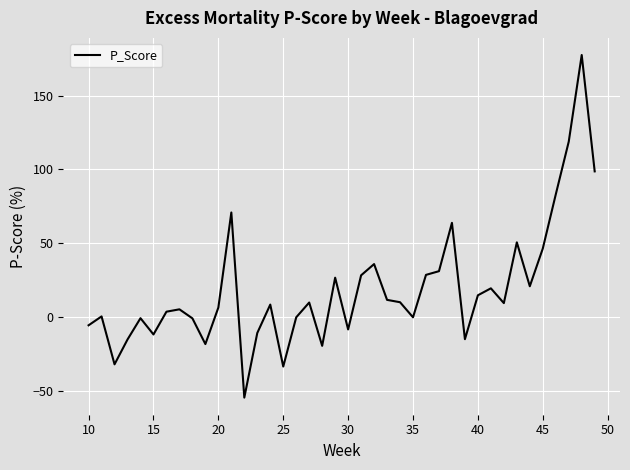

What is the maximum value shown in the chart?

177.4